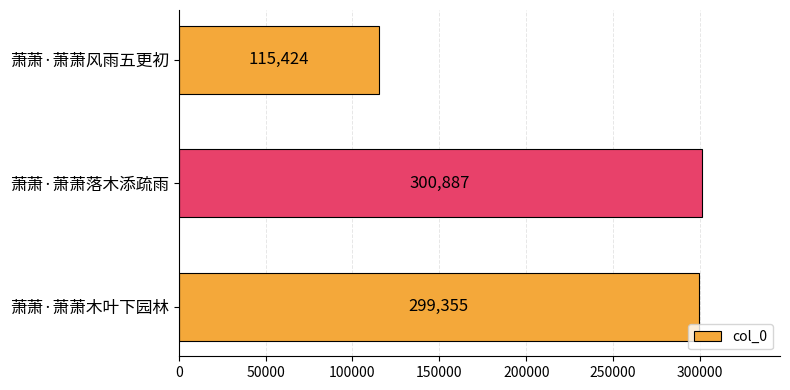

Between 萧萧·萧萧风雨五更初 and 萧萧·萧萧落木添疏雨, which is larger?

萧萧·萧萧落木添疏雨